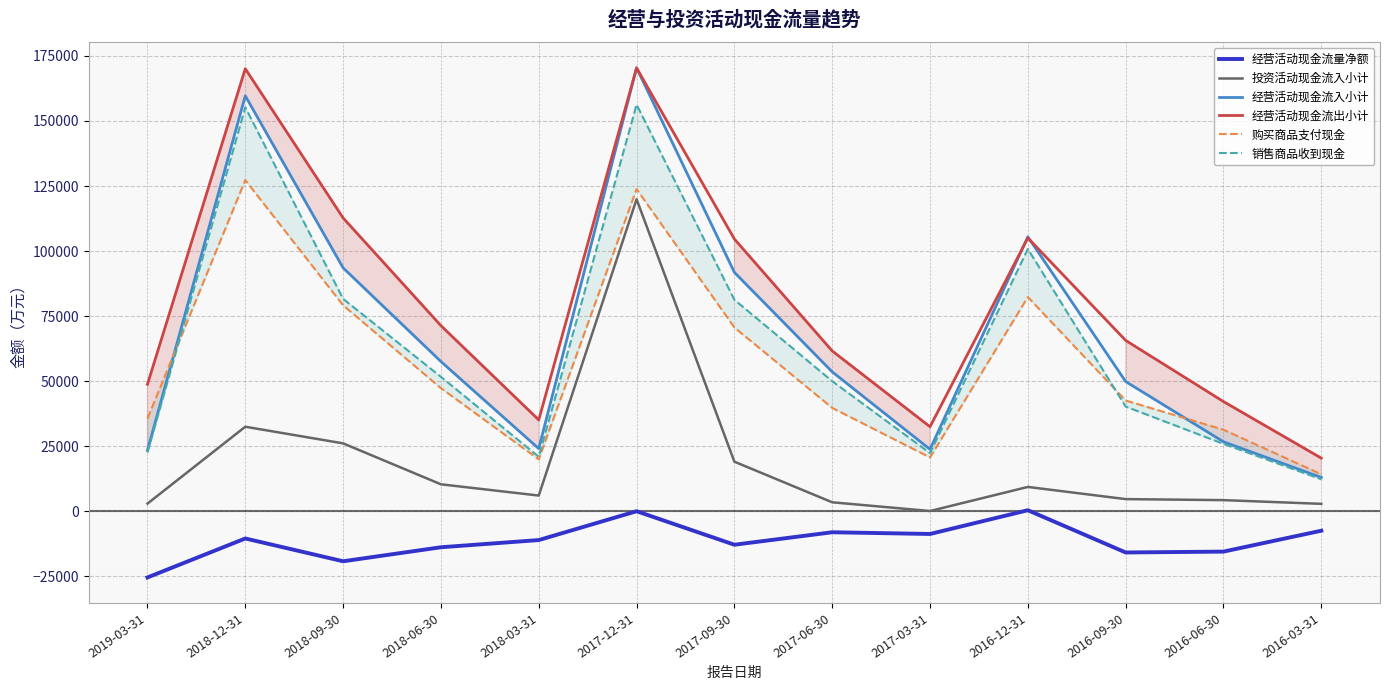

What is the value of the 购买商品支付现金 point at the 3rd from the left?

79170